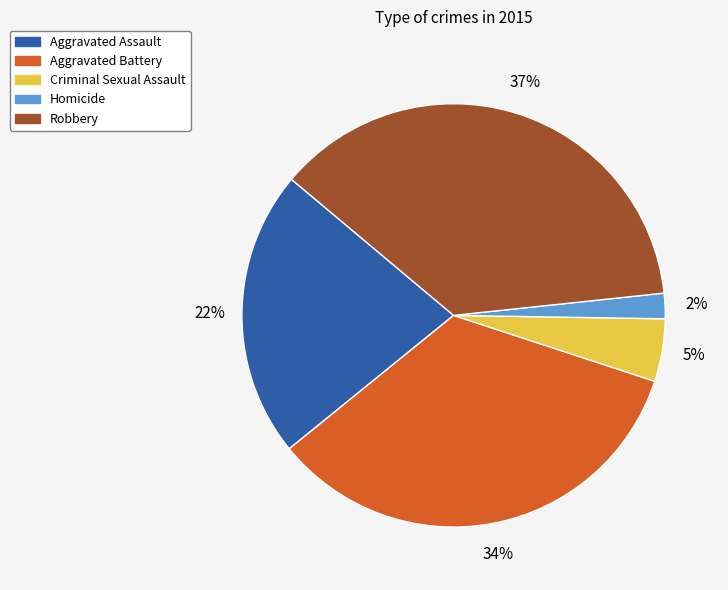

Do Robbery and Aggravated Battery together represent more than half of the pie?

Yes